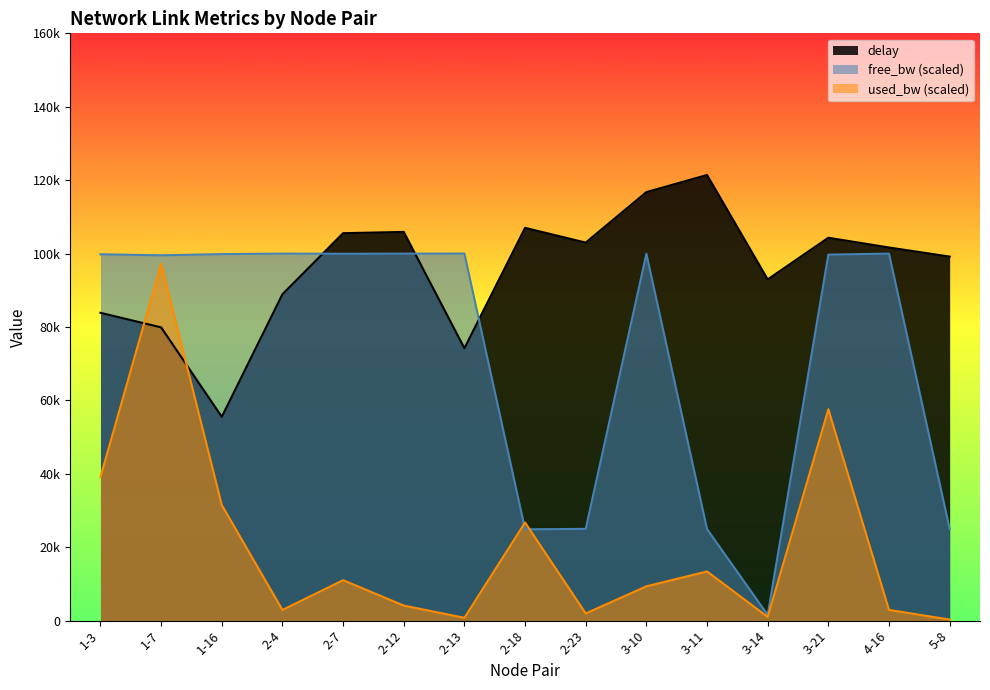

The value of free_bw_norm at 1-7 is 0.3. True or false?

False